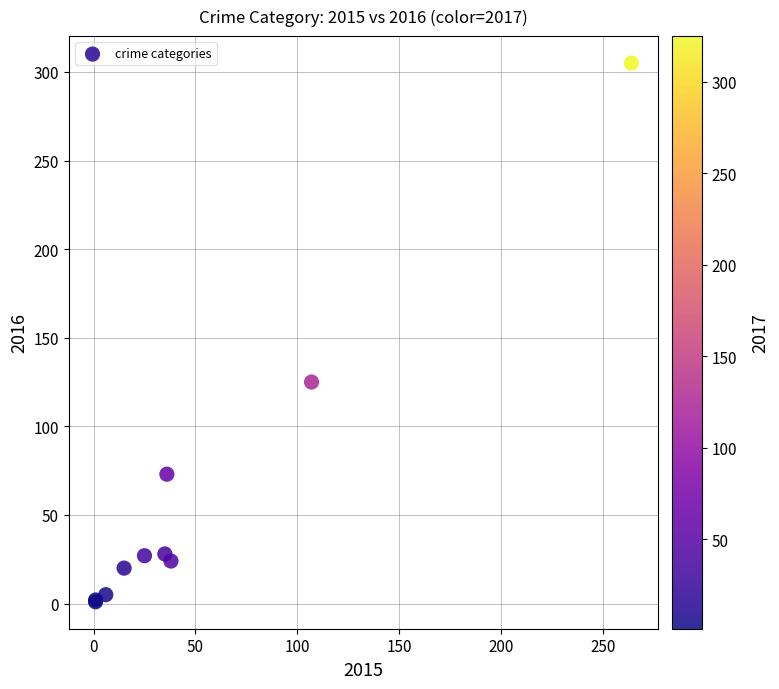

What Y value in the scatter plot is closest to 153?

125